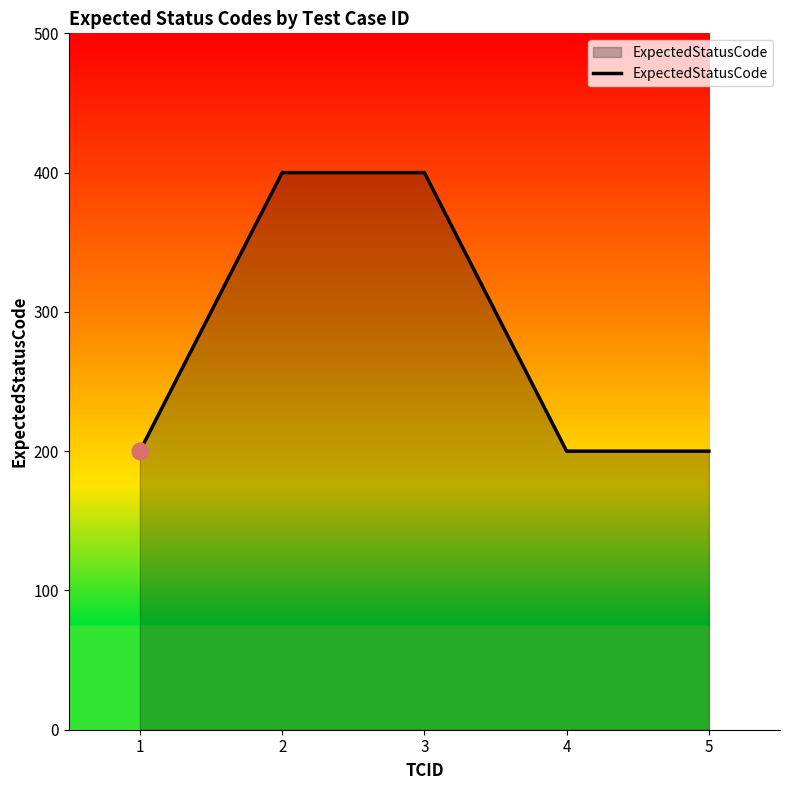

What is the change in value from 2 to 4?

-200